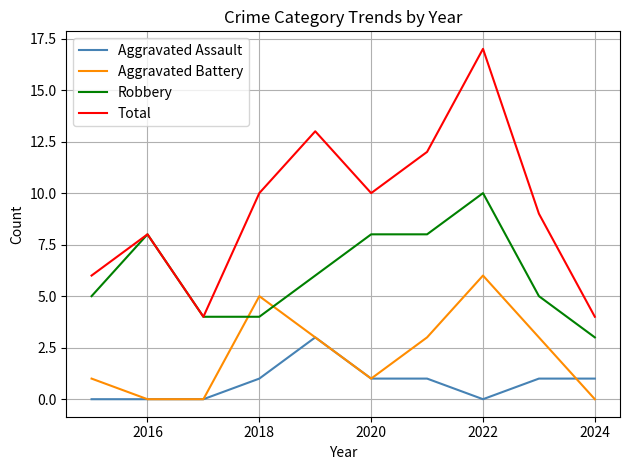

Reading left to right, extract all data points from this chart.

Aggravated Assault: 0	0	0	1	3	1	1	0	1	1
Aggravated Battery: 1	0	0	5	3	1	3	6	3	0
Robbery: 5	8	4	4	6	8	8	10	5	3
Total: 6	8	4	10	13	10	12	17	9	4